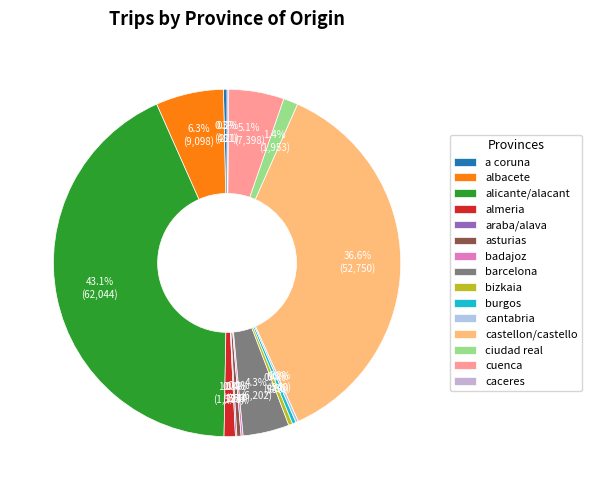

Approximately how many times larger is the value at badajoz compared to burgos?

0.6